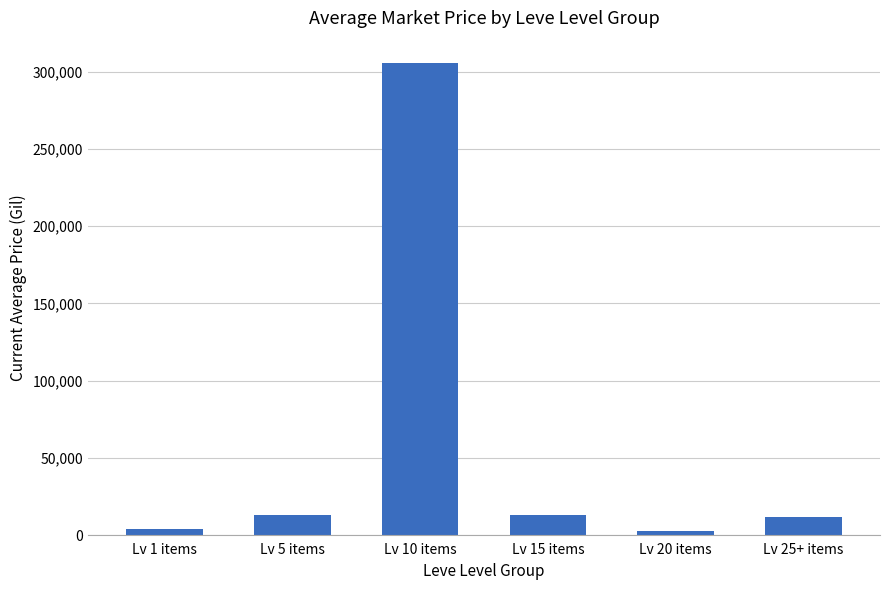

Between Lv 10 items and Lv 5 items, which is larger?

Lv 10 items